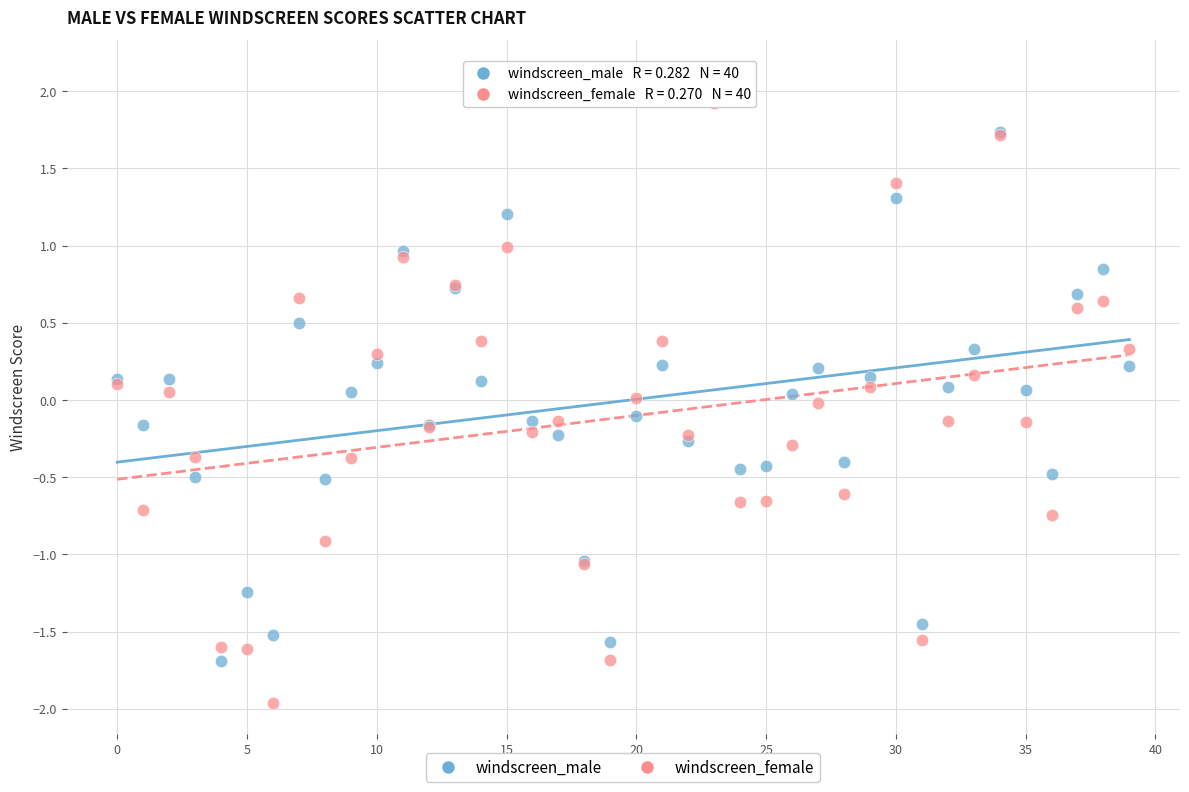

Which series contains the lowest Y value?

windscreen_female